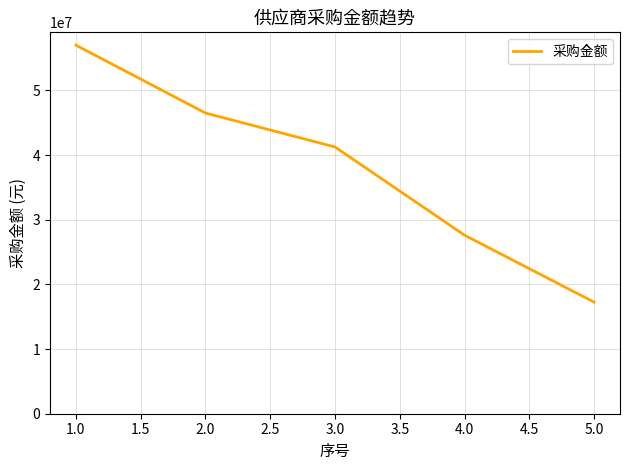

What is the ratio of the value at 1.0 to the value at 4.0?

2.1